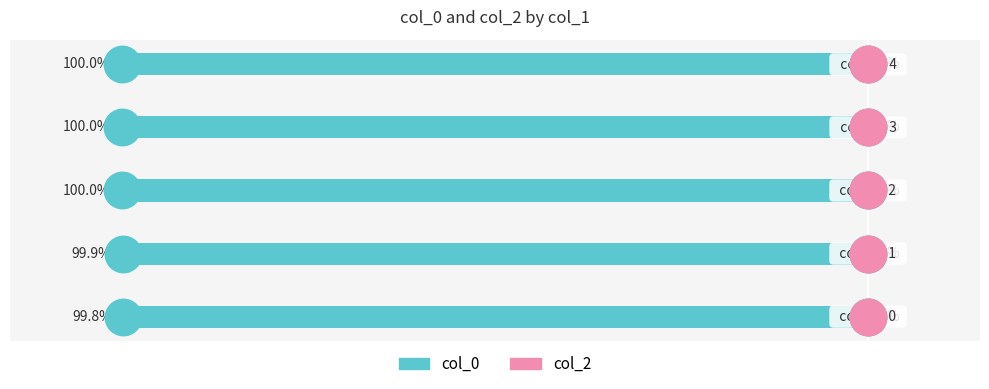

Are the bars horizontal?

Yes